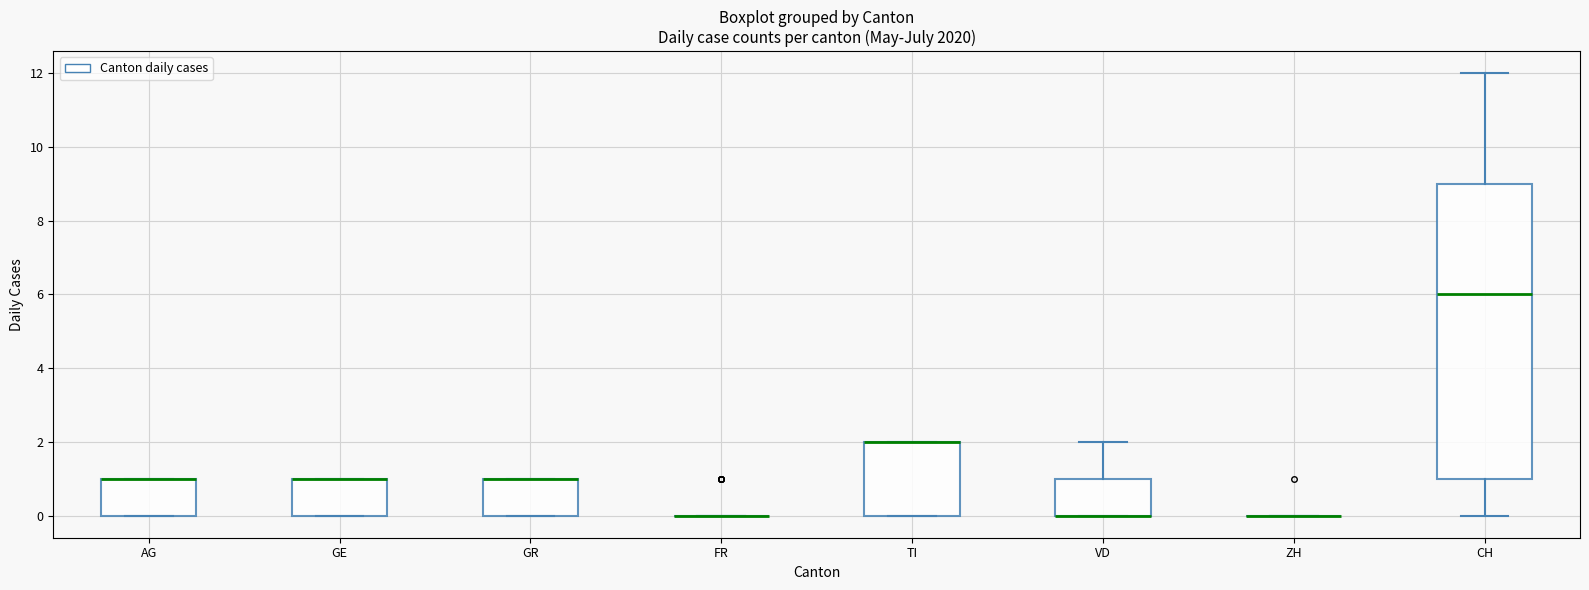

Which box is the tallest, from its lower edge to its upper edge?

CH